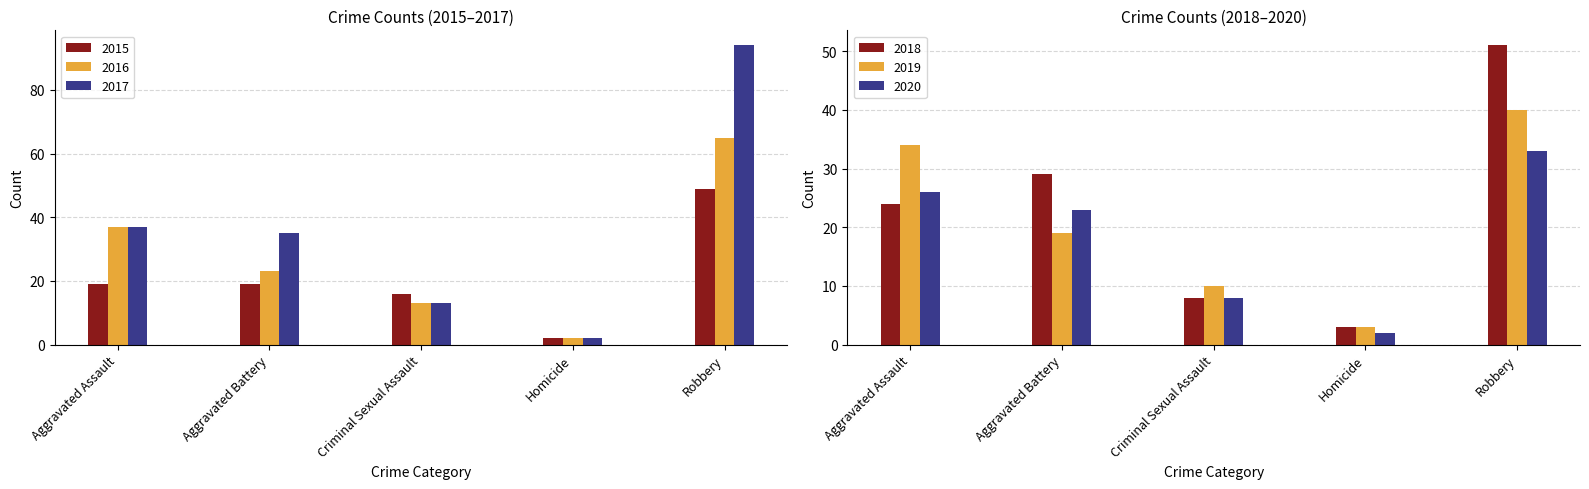

What is the difference between the maximum and second lowest values in the 2018 series?

43